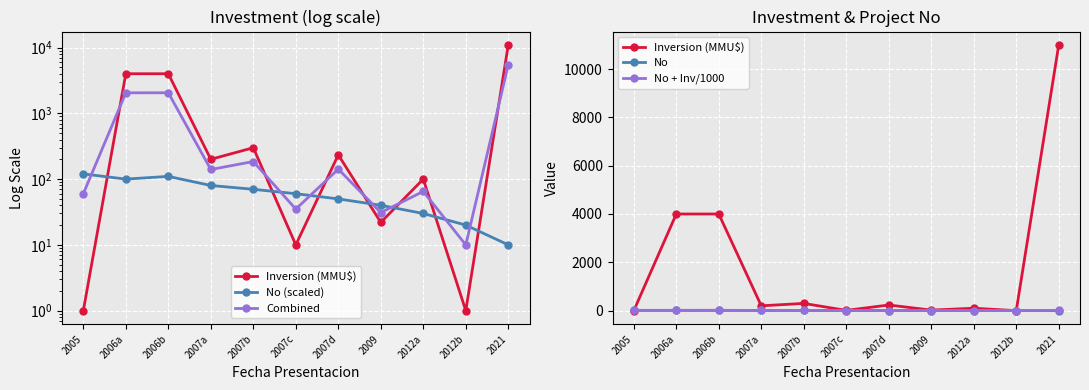

Where is the first local maximum for No?

2006b